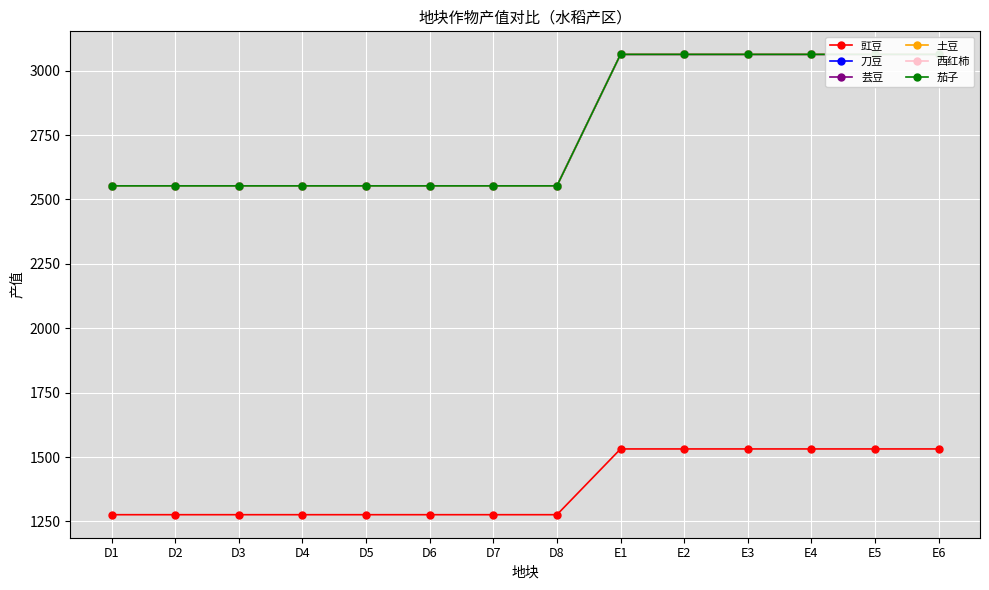

Which label corresponds to the smallest value in the chart?

D1